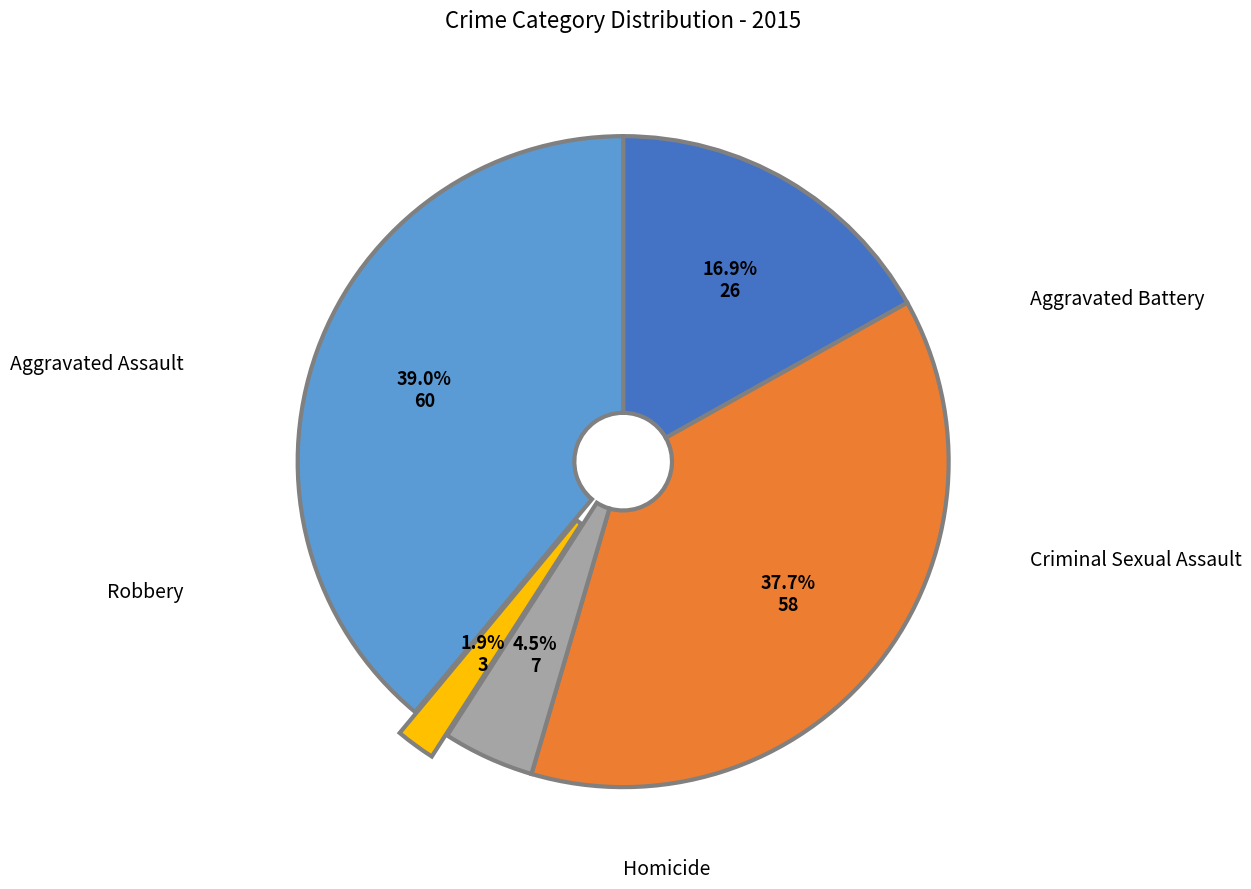

Is there a majority slice in this chart?

No